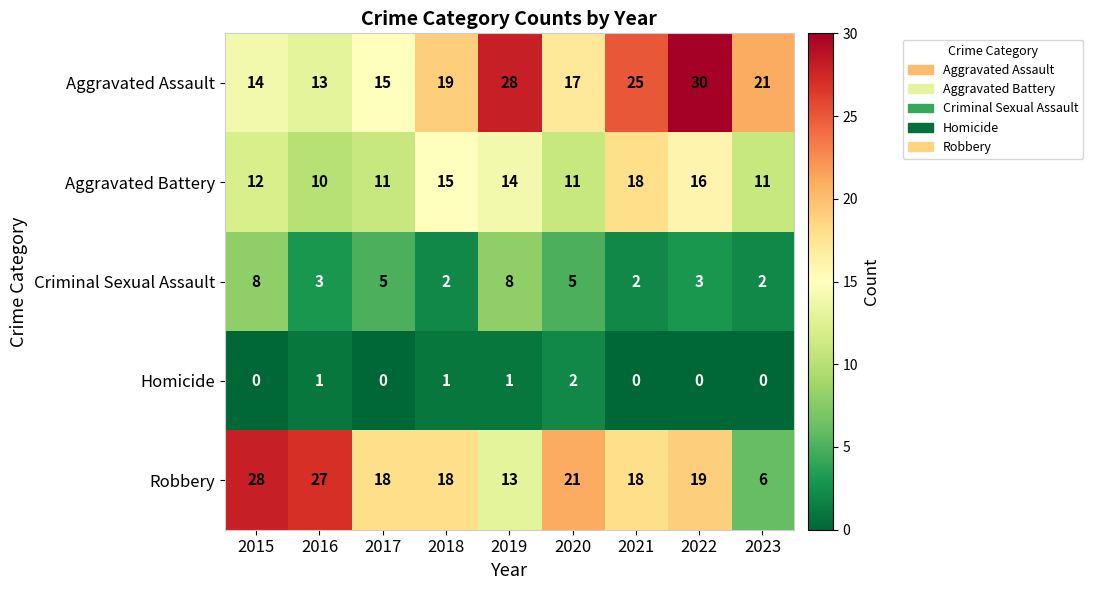

Rank the series by their maximum value, from highest to lowest.

Aggravated Assault, Robbery, Aggravated Battery, Criminal Sexual Assault, Homicide